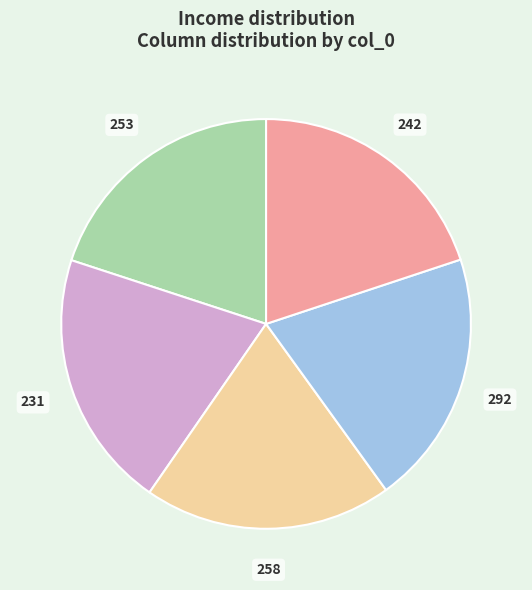

True or false: 242 accounts for 20% of the total.

True